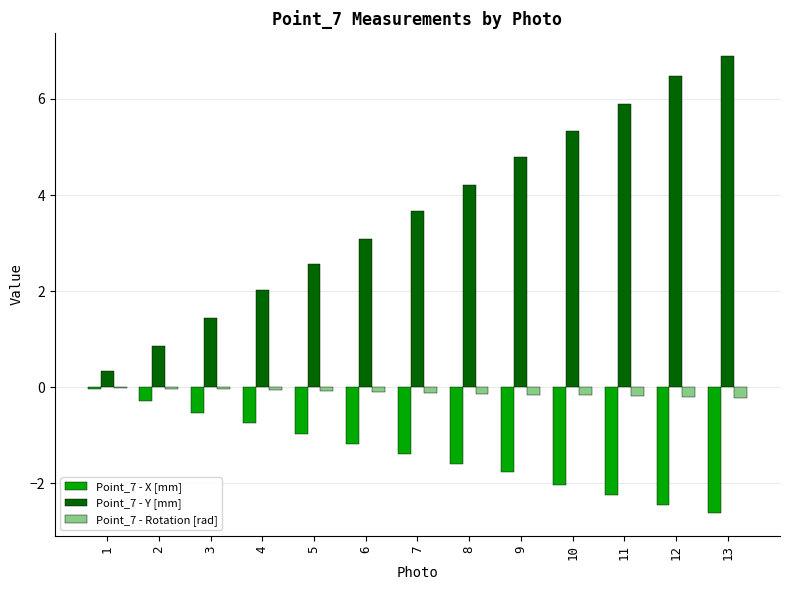

Is the value of Point_7 - Rotation [rad] at 8 greater than the value of Point_7 - Y [mm] at 2?

No